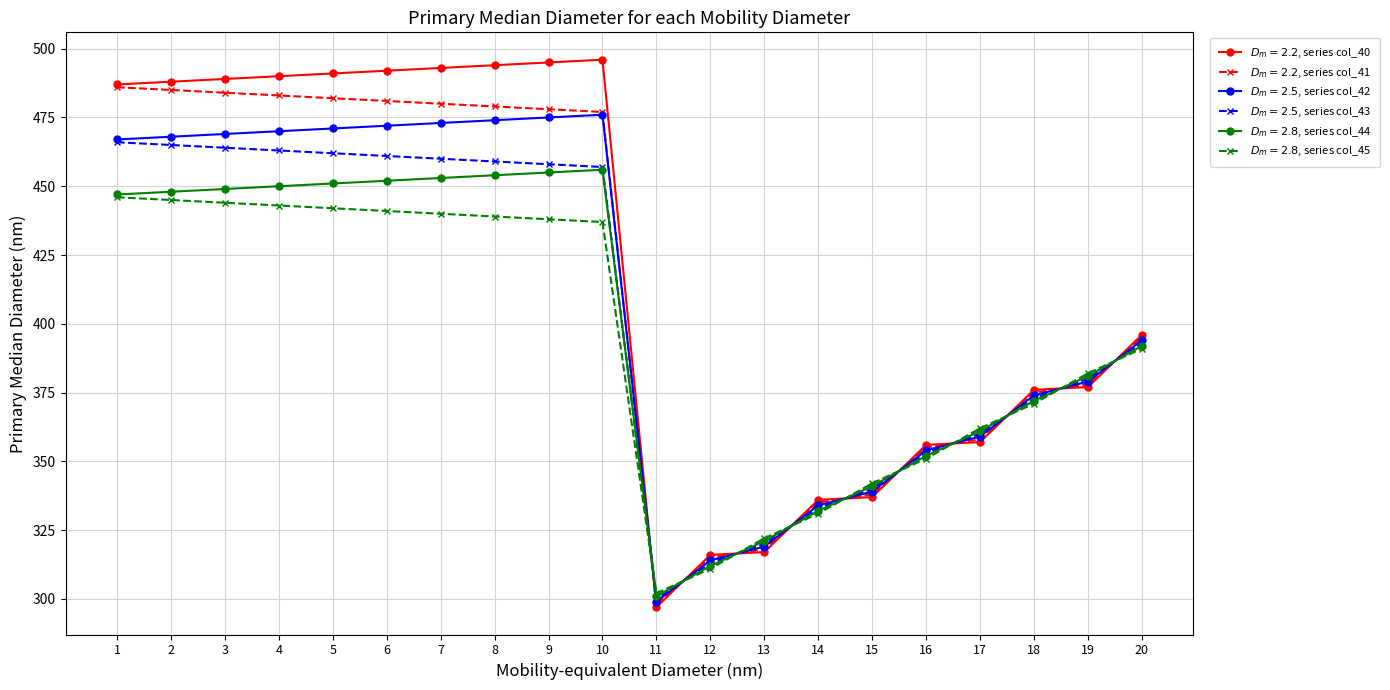

List the series in order of their overall mean, lowest first.

$D_m=2.8$, series col_45, $D_m=2.8$, series col_44, $D_m=2.5$, series col_43, $D_m=2.5$, series col_42, $D_m=2.2$, series col_41, $D_m=2.2$, series col_40